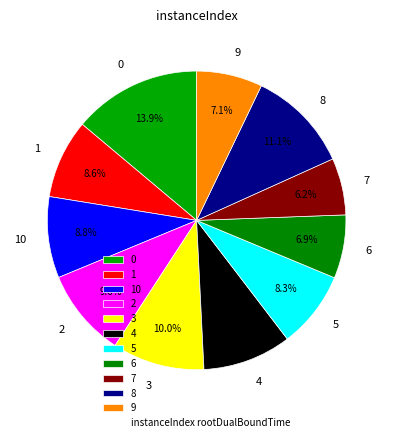

Does 10 represent more than half of the total?

No